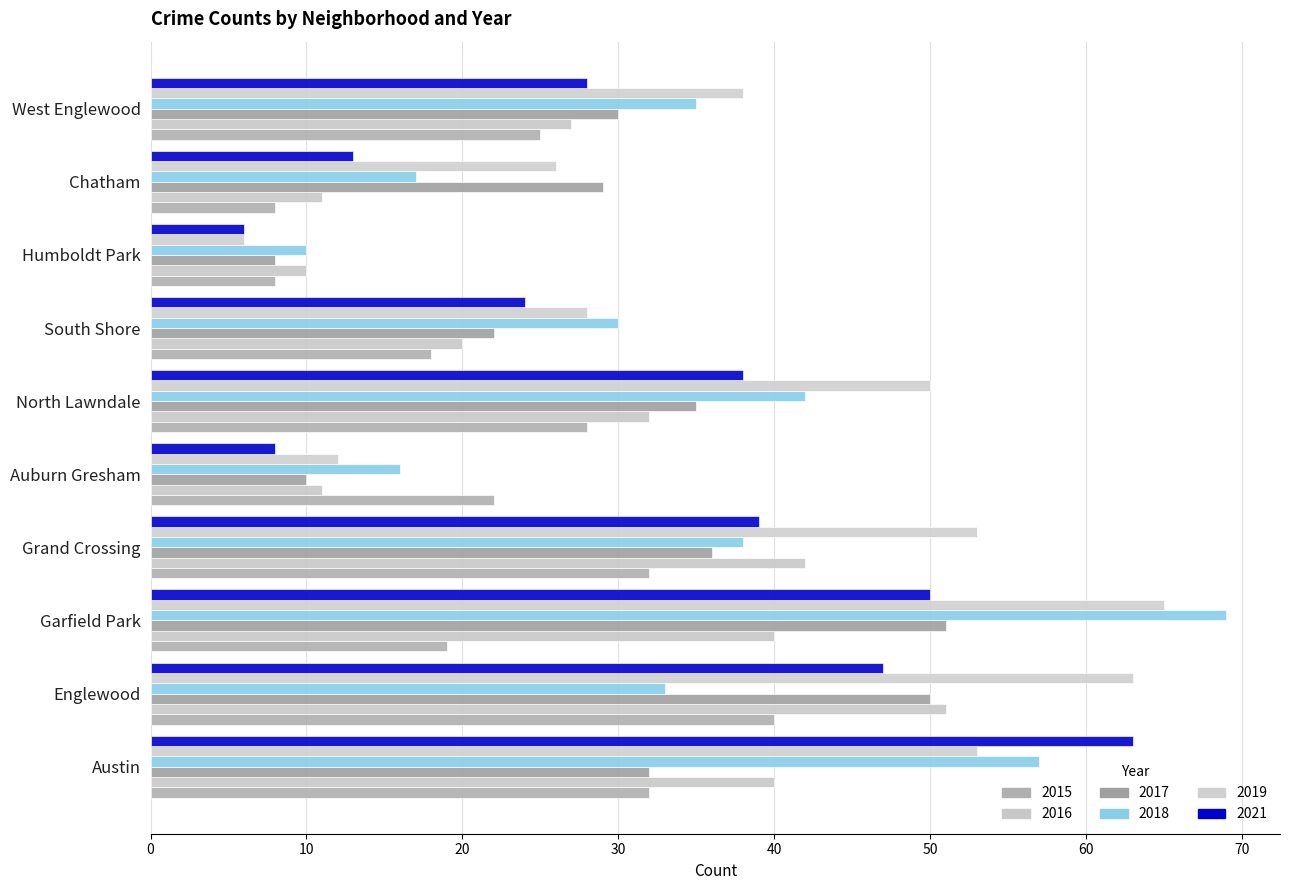

At which label is 2016 closest to 30?

North Lawndale